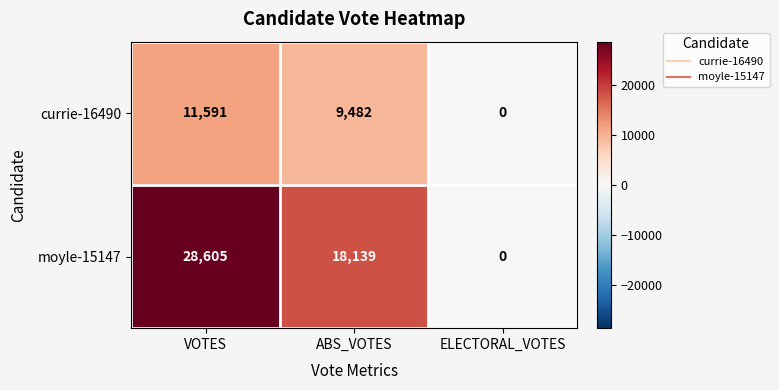

What is the average value of the currie-16490 series?

7024